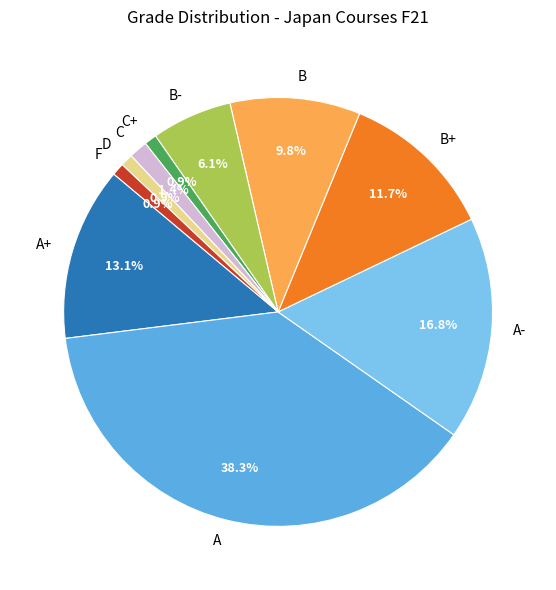

Does B- account for over 50% of the chart?

No